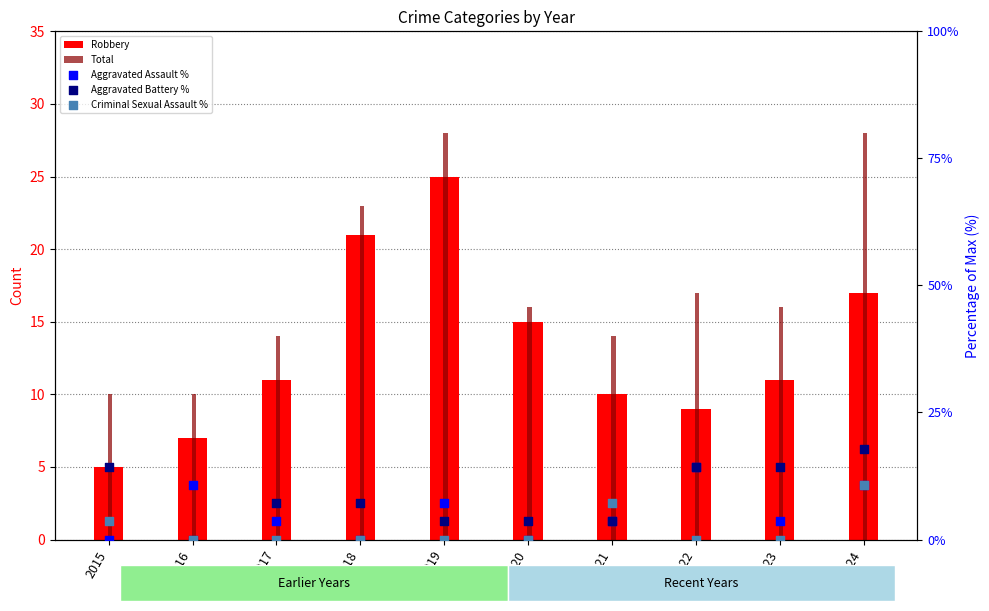

What is the total value across all series at 2024?

84.3